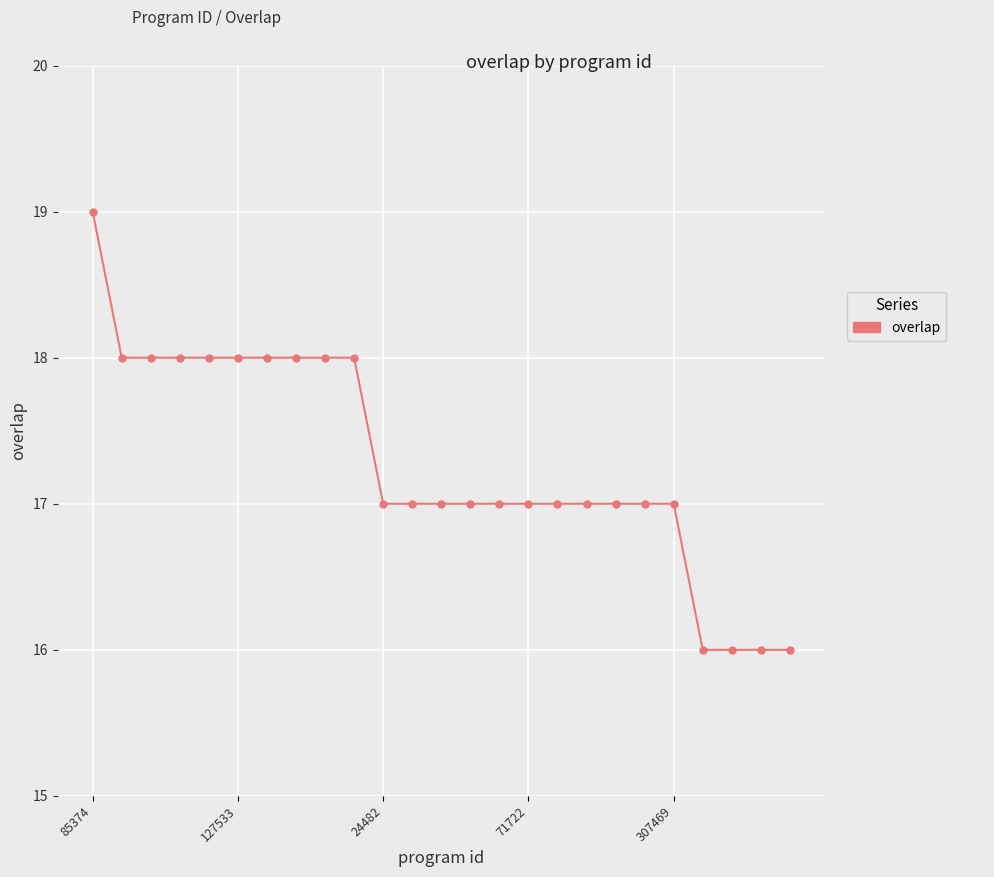

What is the difference between the maximum and minimum values?

3